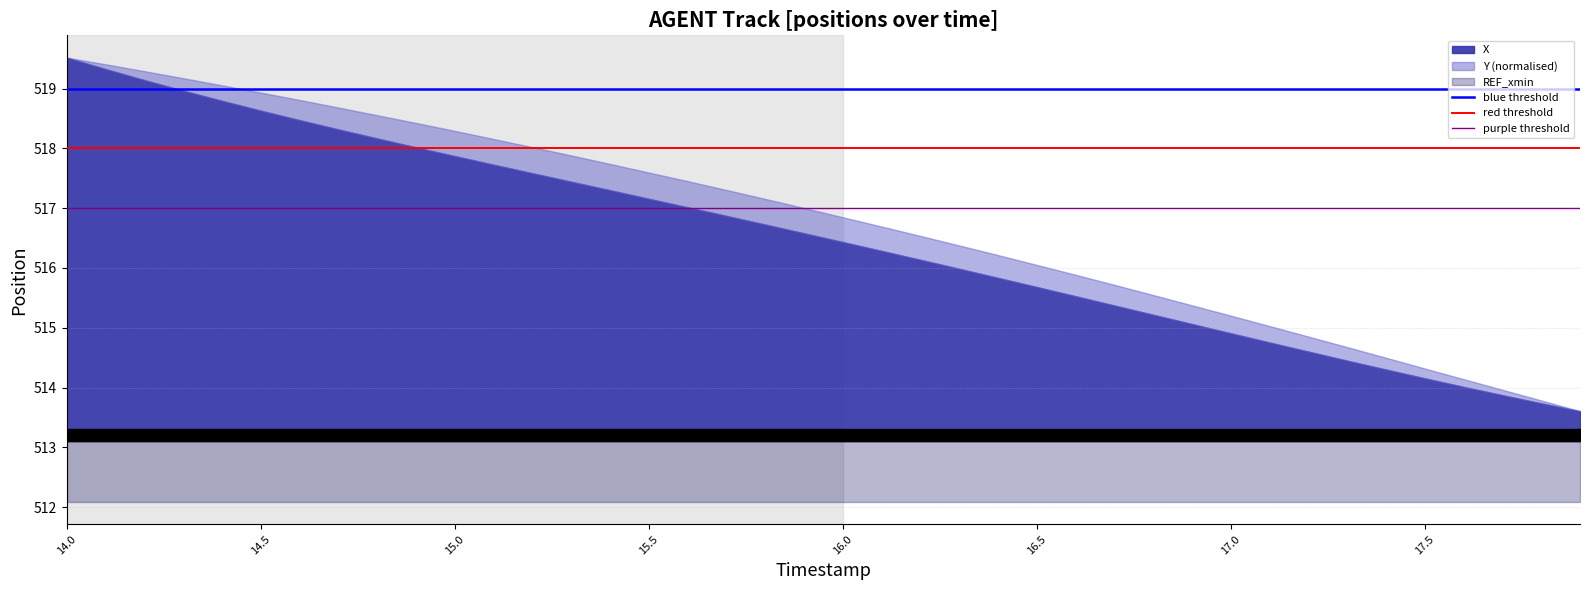

List the labels in order of purple threshold value, smallest first.

14.0, 14.5